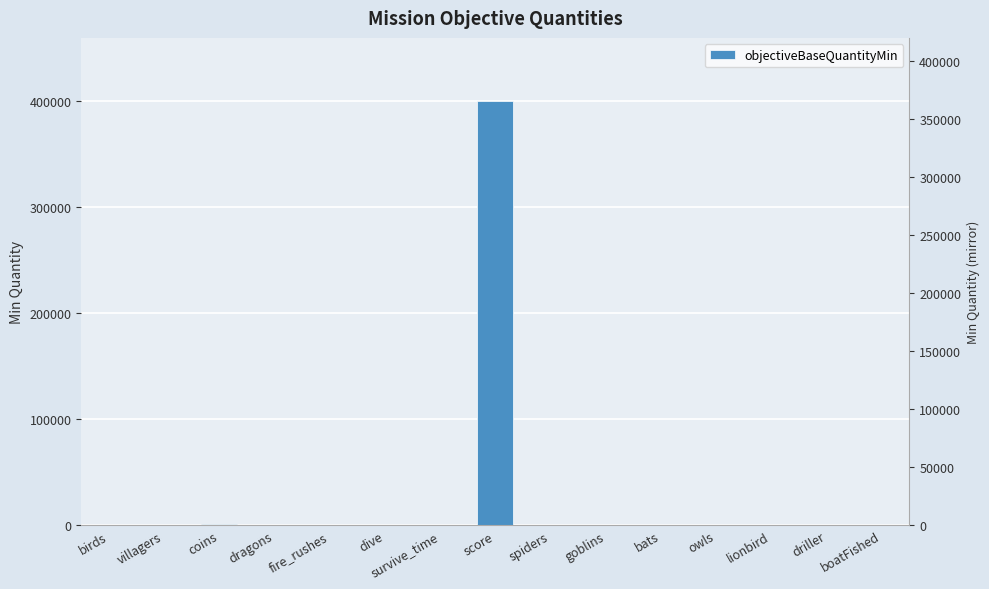

What is the sum of the values at goblins and driller?

43